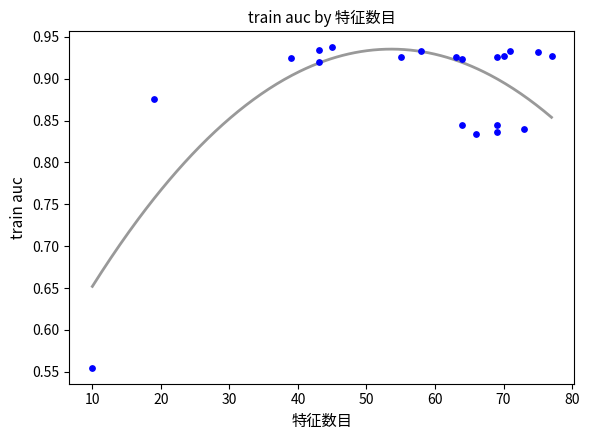

What is the range of X values (max minus min)?

67.0